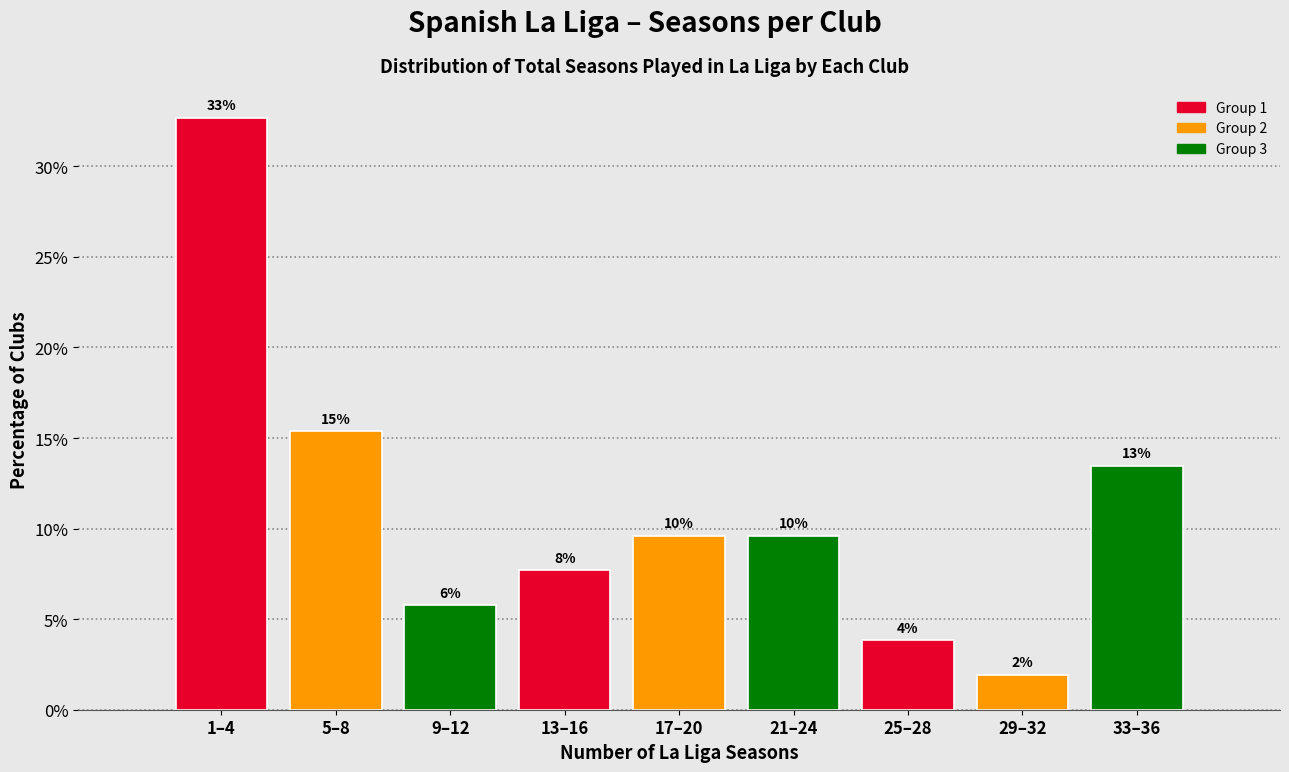

How many bars are there in total?

9